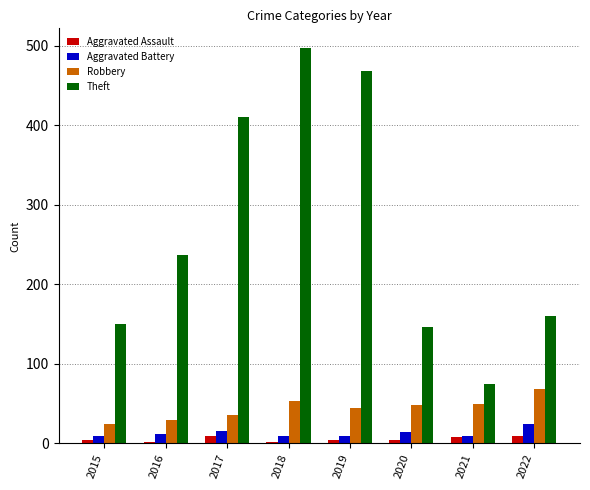

What is the average value of the Robbery series?

44